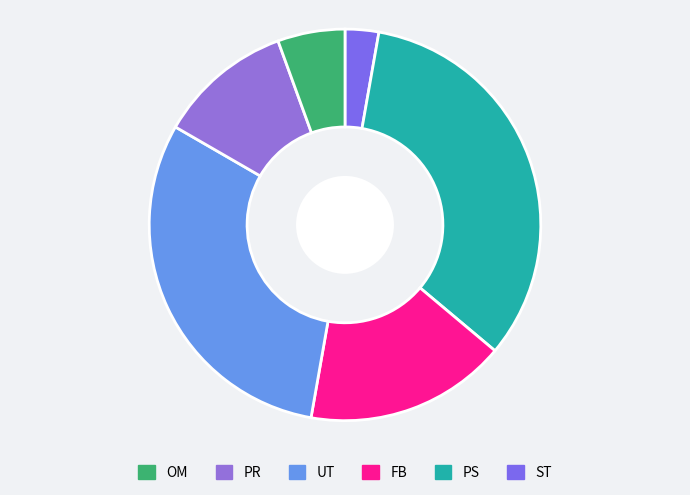

What is the largest slice in the pie chart?

PS